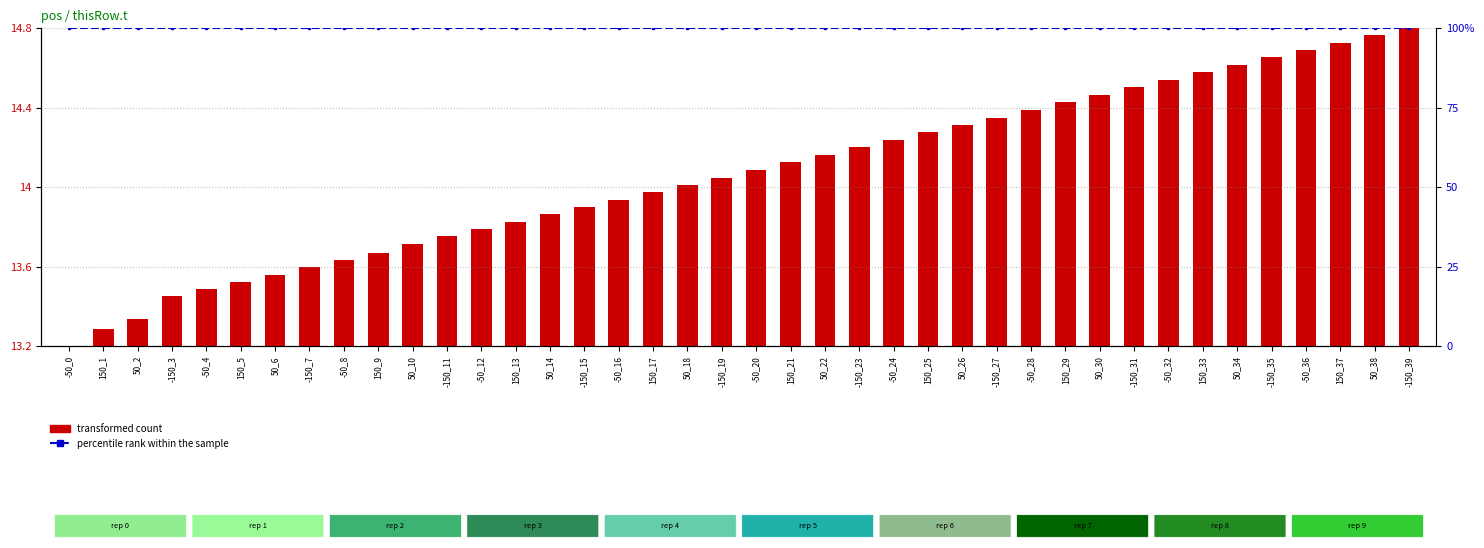

Reading left to right, extract all data points from this chart.

transformed count: 13.2	13.3	13.3	13.4	13.5	13.5	13.6	13.6	13.6	13.7	13.7	13.8	13.8	13.8	13.9	13.9	13.9	14.0	14.0	14.0	14.1	14.1	14.2	14.2	14.2	14.3	14.3	14.3	14.4	14.4	14.5	14.5	14.5	14.6	14.6	14.7	14.7	14.7	14.8	14.8
percentile rank within the sample: 100.0	100.0	100.0	100.0	100.0	100.0	100.0	100.0	100.0	100.0	100.0	100.0	100.0	100.0	100.0	100.0	100.0	100.0	100.0	100.0	100.0	100.0	100.0	100.0	100.0	100.0	100.0	100.0	100.0	100.0	100.0	100.0	100.0	100.0	100.0	100.0	100.0	100.0	100.0	100.0